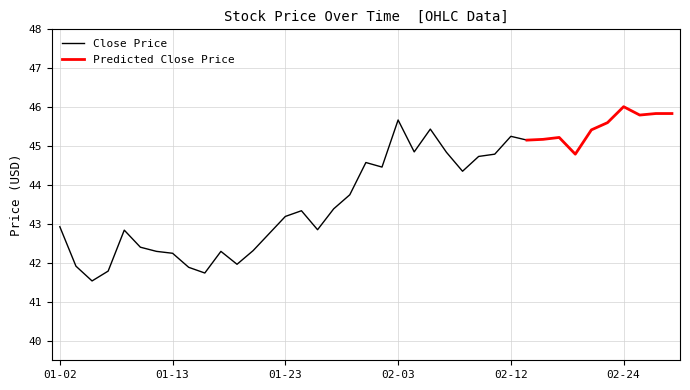

At which label does Close Price reach its peak?

02-03